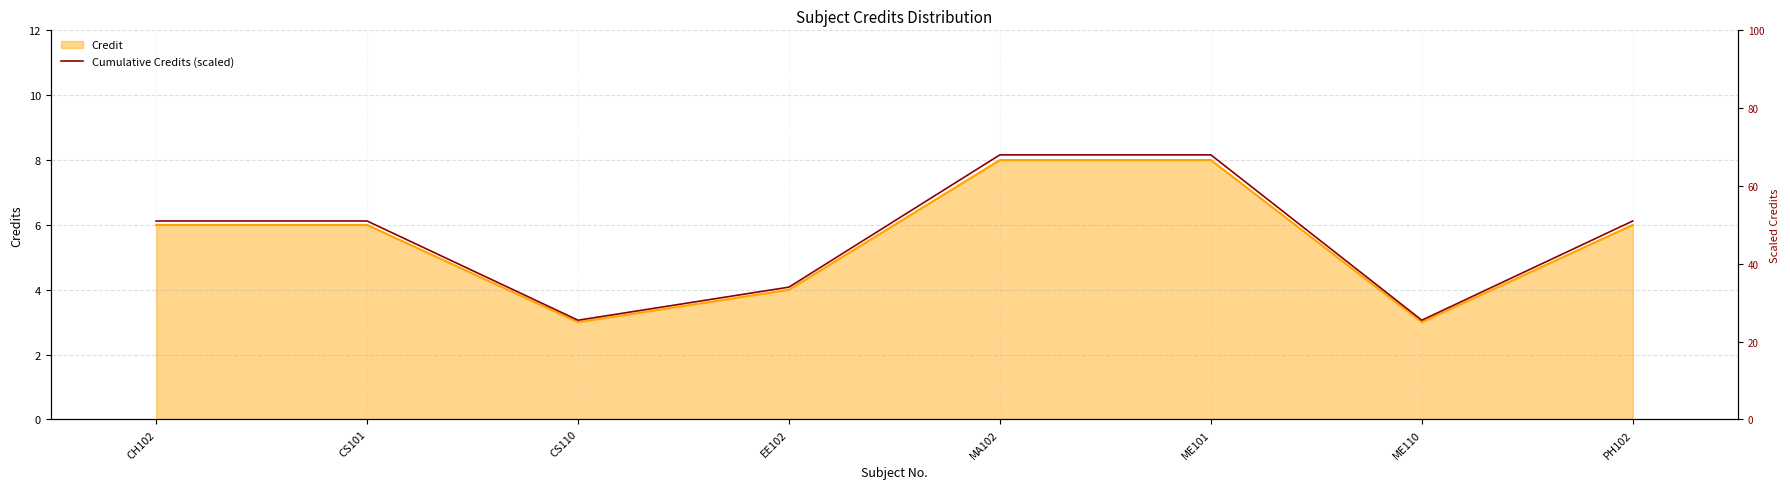

What is the ratio of the value at ME101 to the value at ME110?

2.7